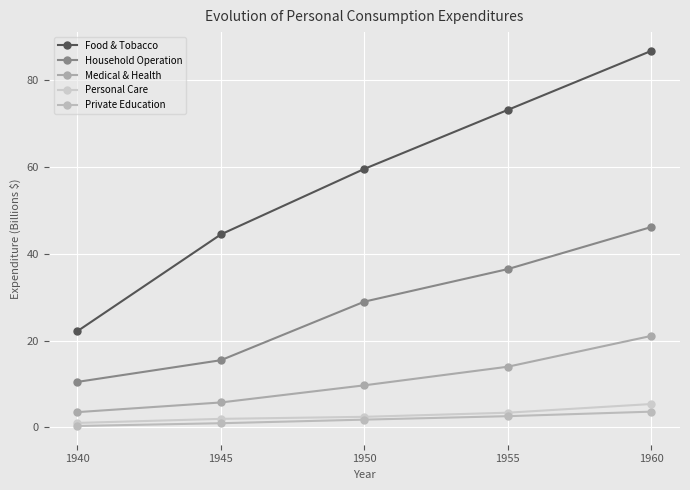

How many values in the Medical & Health series are below 9?

2